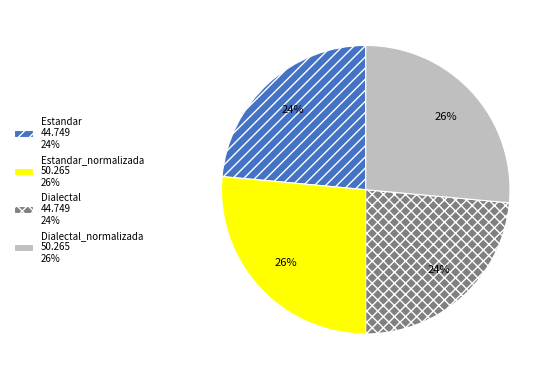

How many slices are in this pie chart?

4